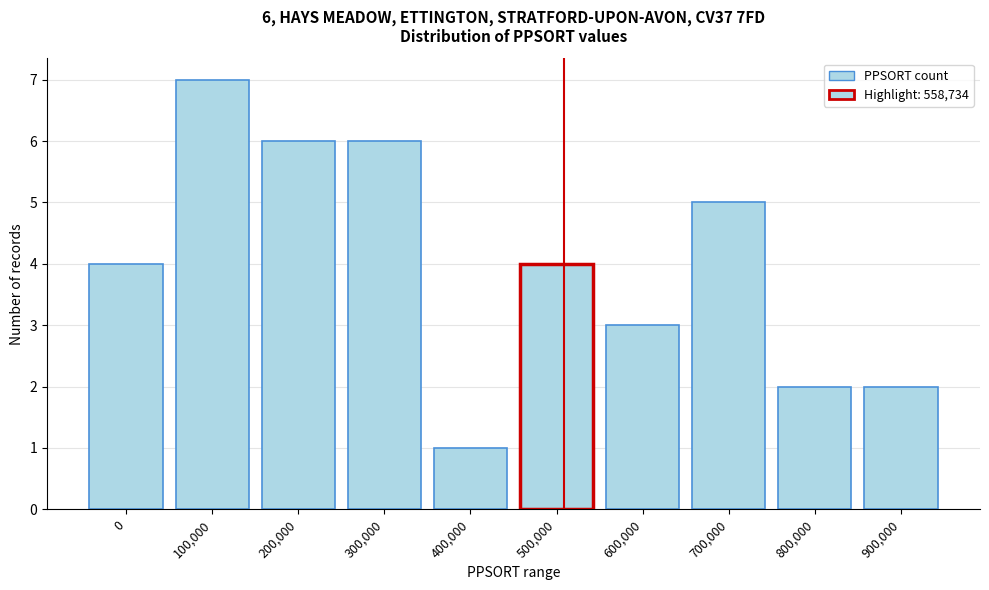

Reading left to right, extract all data points from this chart.

4	7	6	6	1	4	3	5	2	2